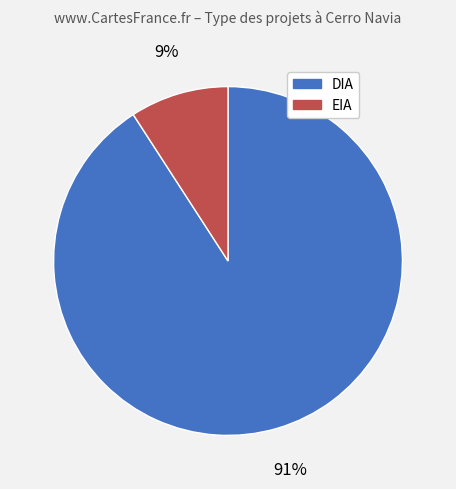

To the nearest percent, what is the average slice percentage?

50%